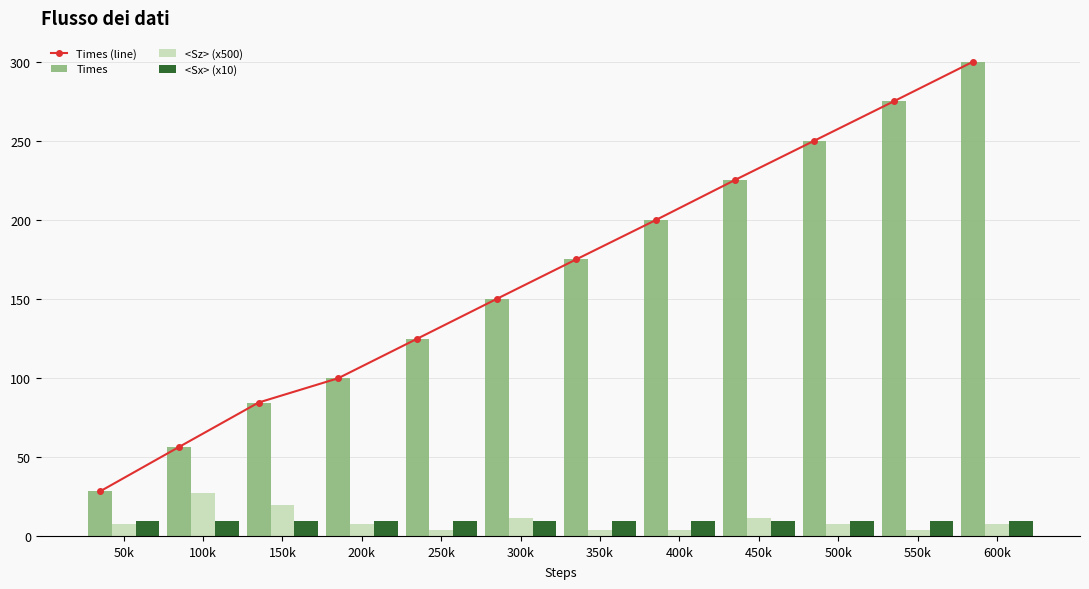

What is the average value of the <Sz> (x500) series?

9.8